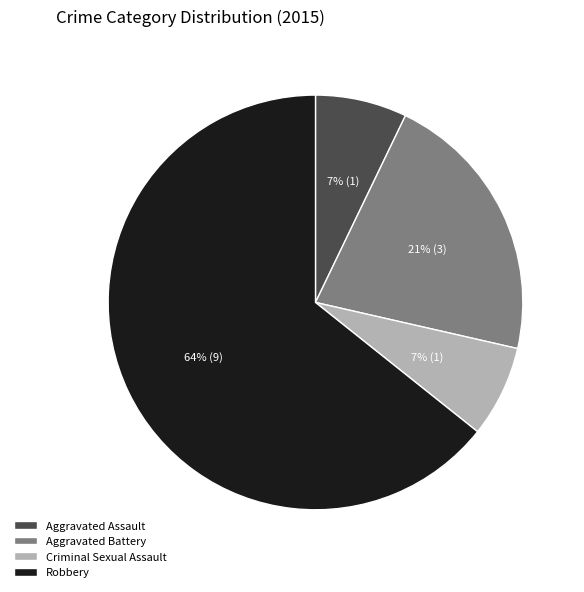

Which has a higher value, Aggravated Battery or Criminal Sexual Assault?

Aggravated Battery